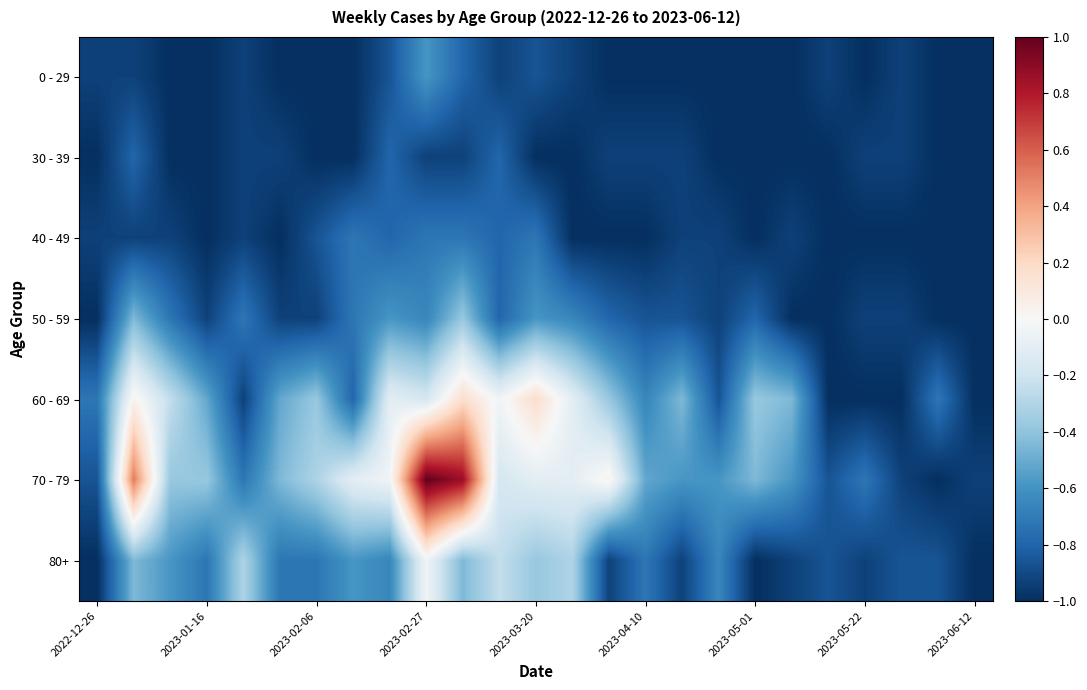

Which label corresponds to the largest value in the chart?

2023-02-27